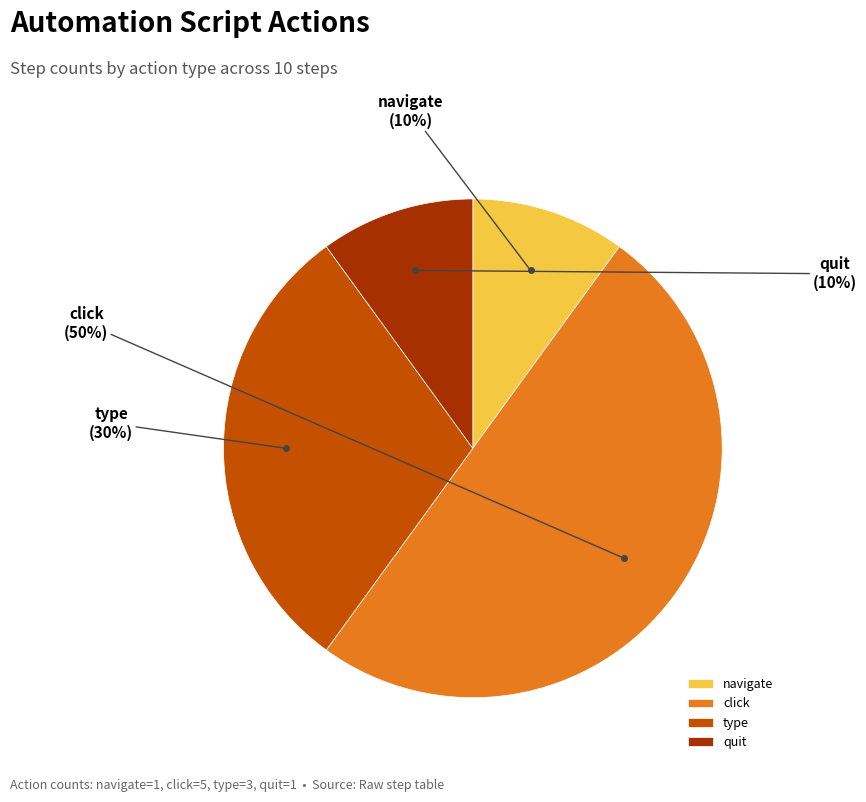

Does type represent more than half of the total?

No